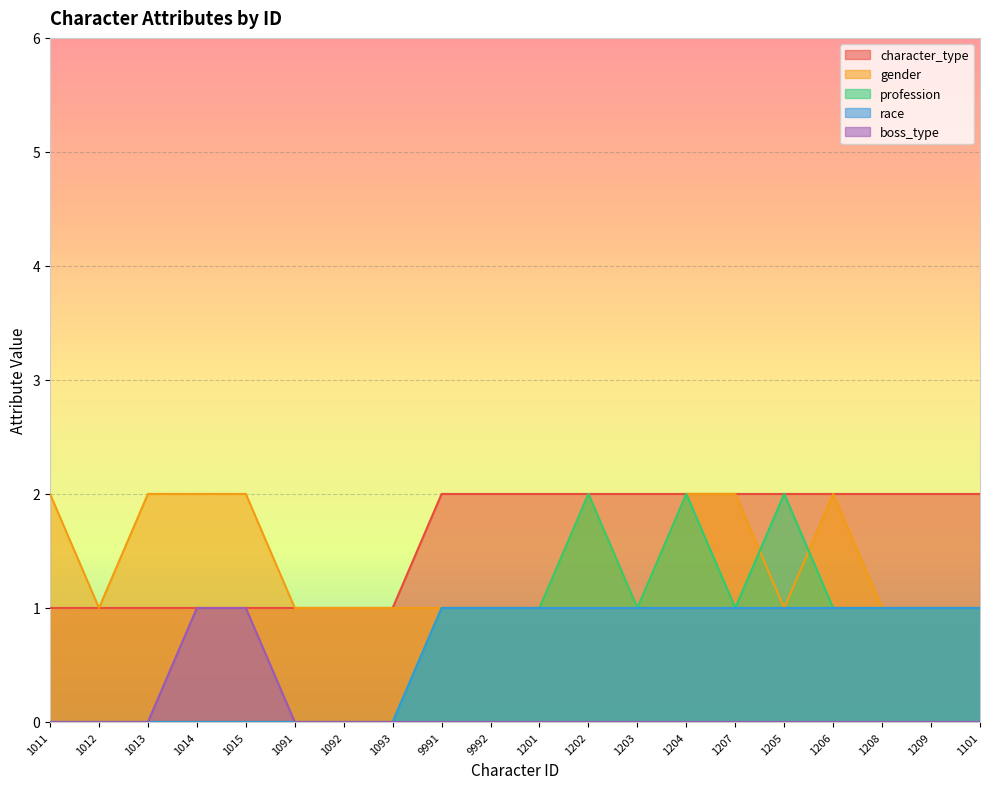

Which has a higher value, 1091 or 1013?

1091